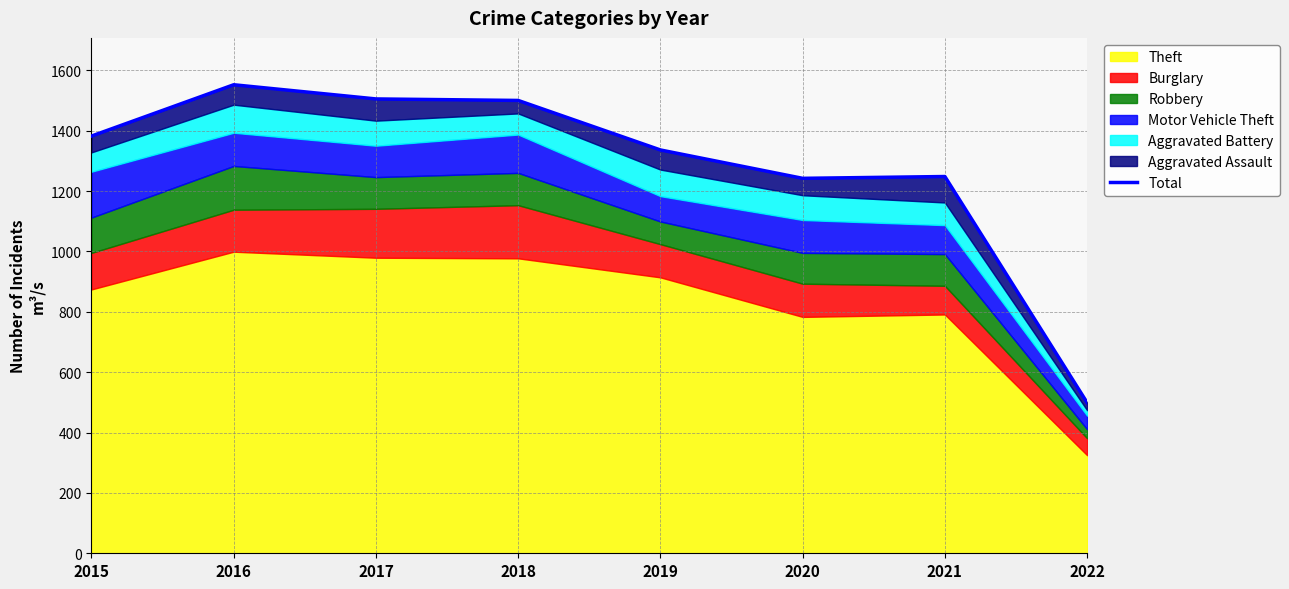

What is the sum of the values at 2017 and 2022?

2004